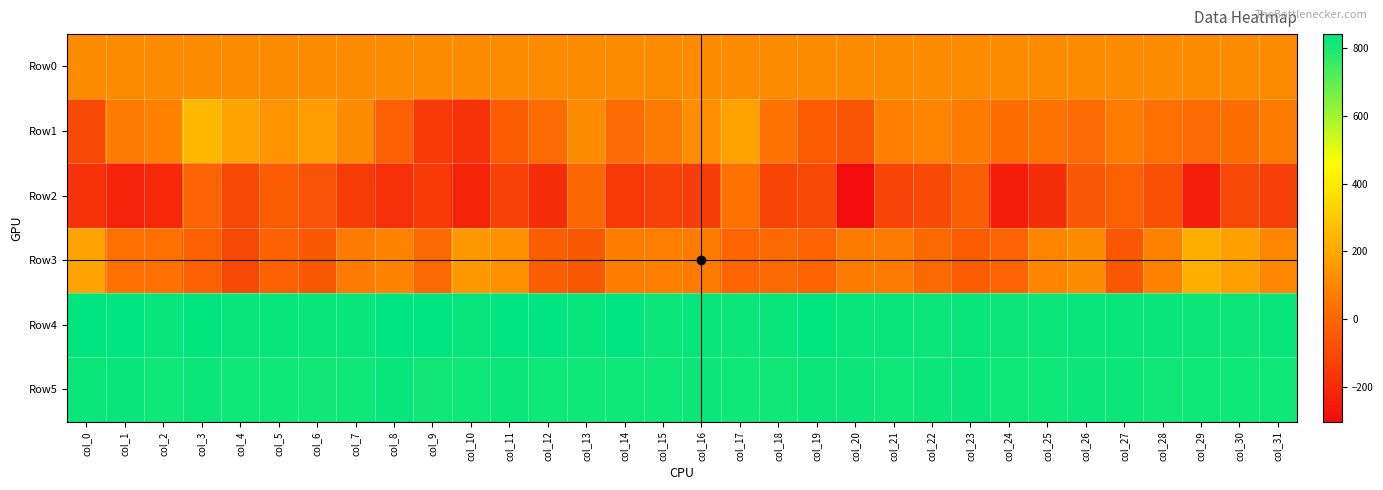

Which series changed the most between col_12 and col_26?

Row3